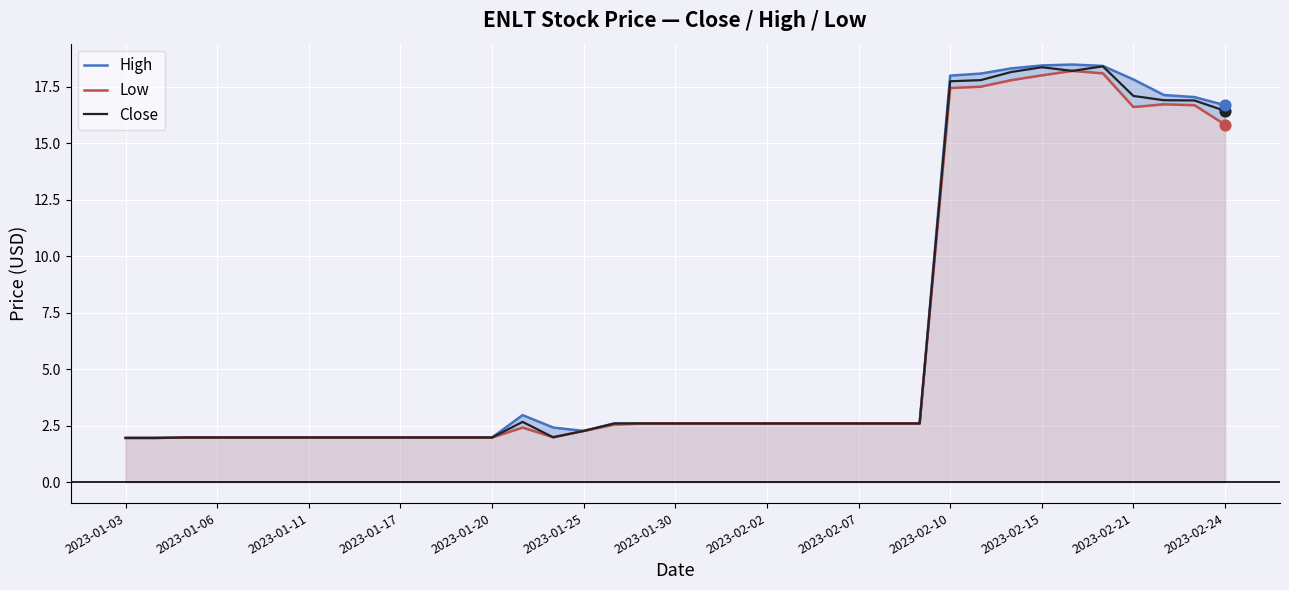

What is the total value across all series at 17?

7.8